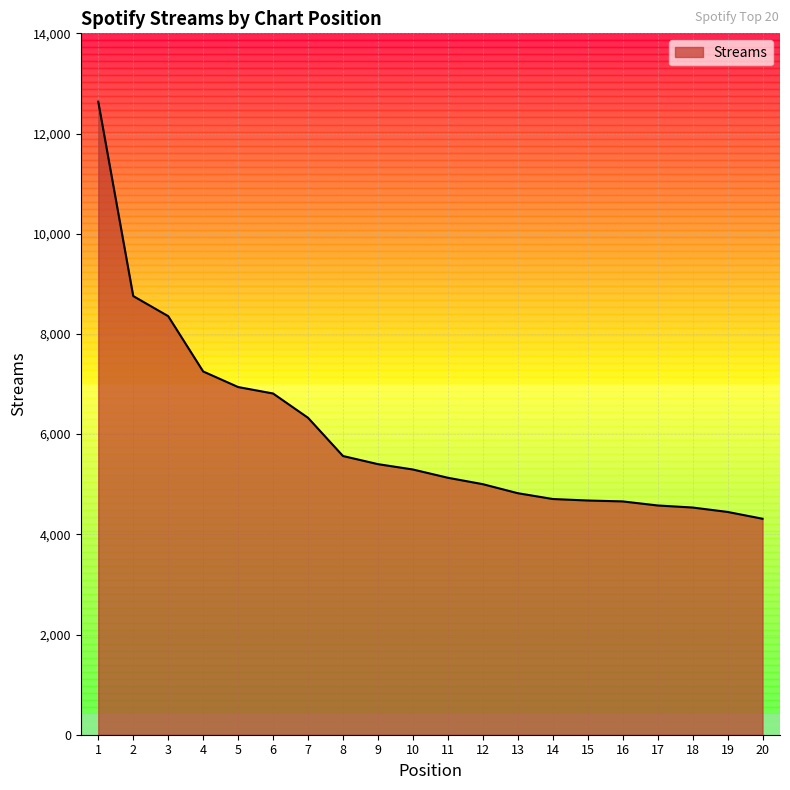

What is the difference between the maximum and minimum values?

8325